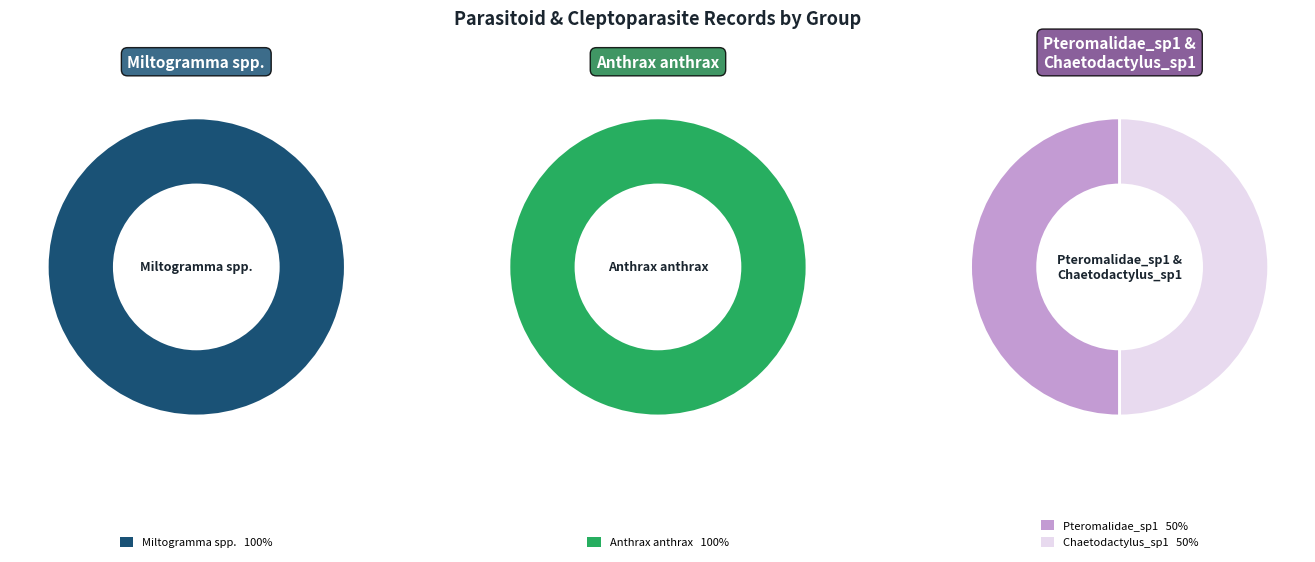

Which series changed the most between Anthrax anthrax and Chaetodactylus_sp1?

Chaetodactylus_sp1